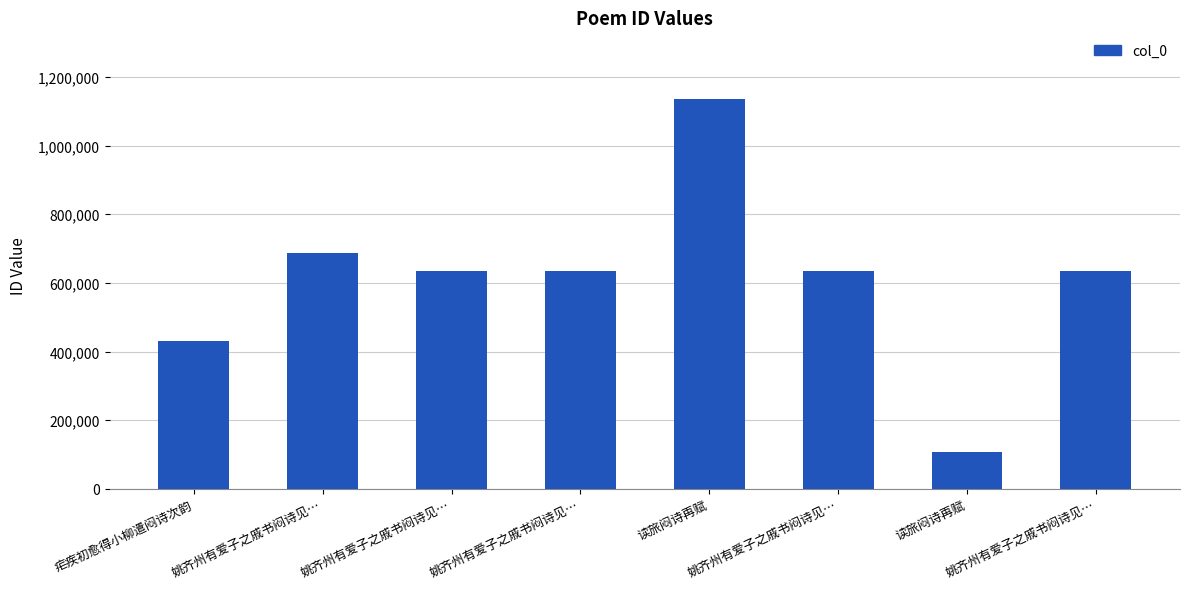

At which category does the chart reach its peak across all series?

读旅闷诗再赋